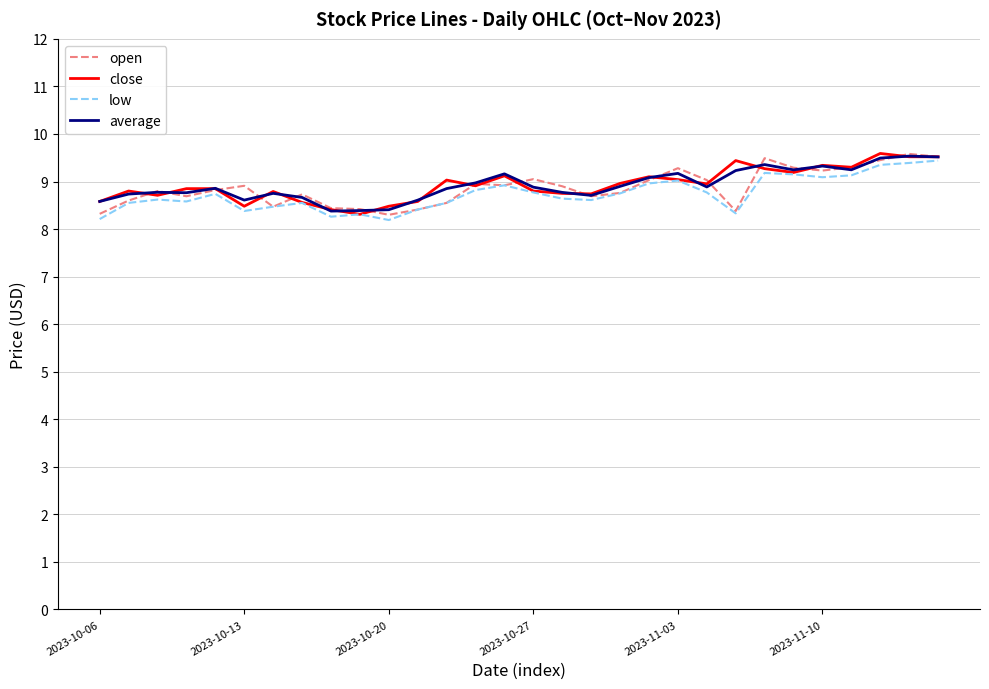

What is the smallest value displayed?

8.2